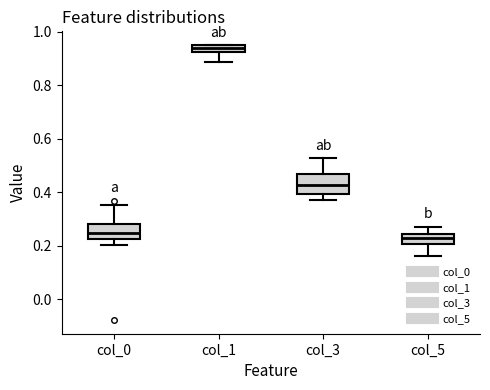

Which box has the highest median line?

col_1